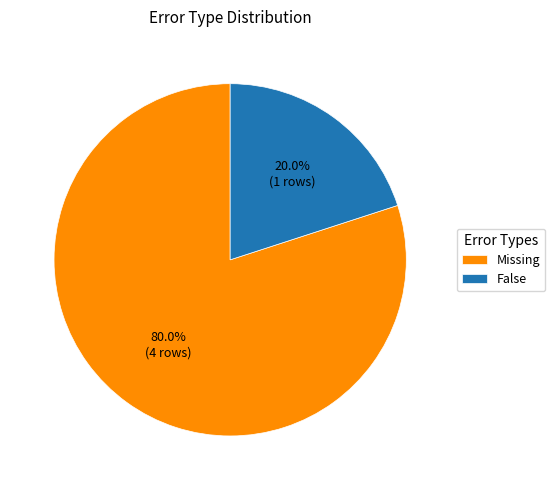

Rank the categories by value from highest to lowest.

Missing, False